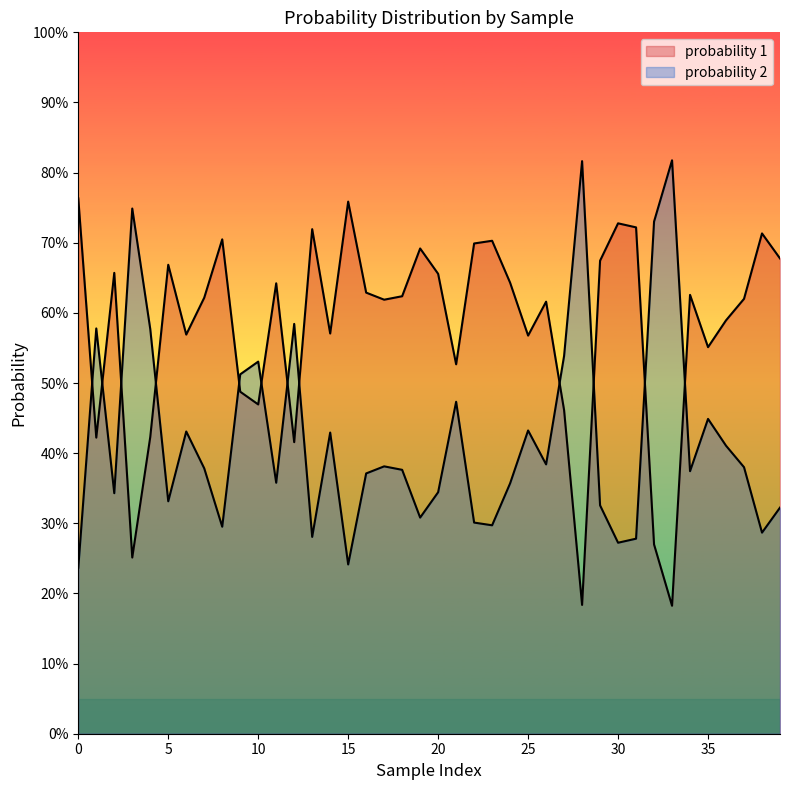

Which category has the lowest value across all series?

33